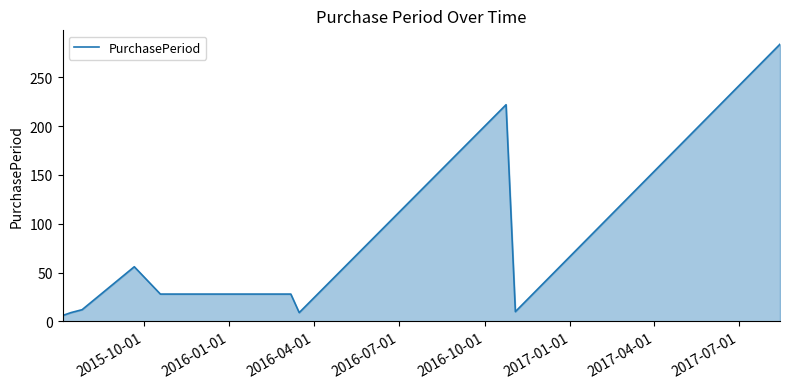

What is the minimum value shown in the chart?

6